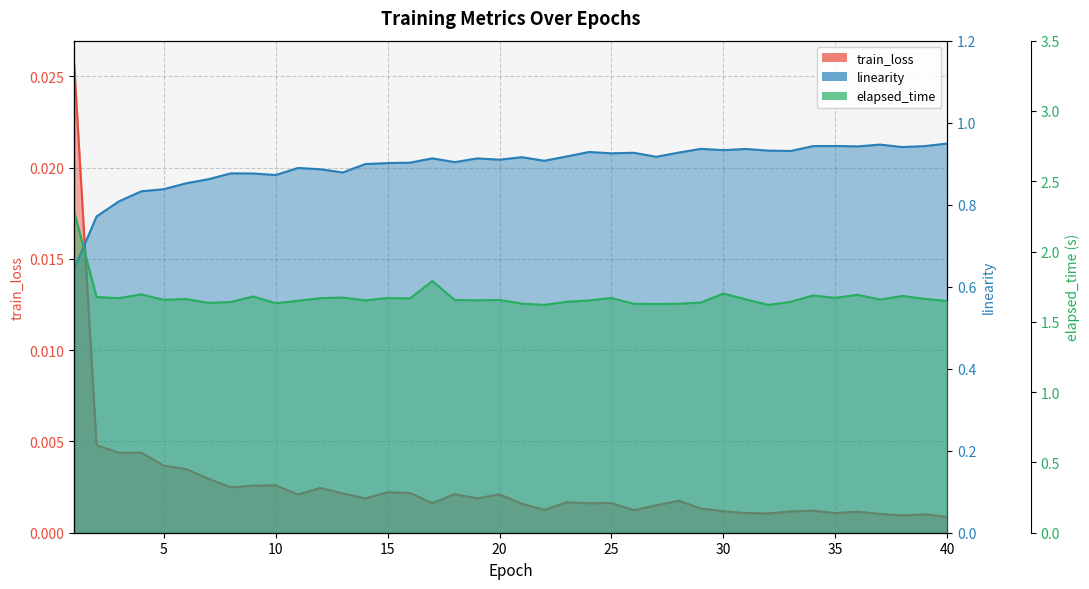

True or false: linearity and train_loss intersect in this chart.

False